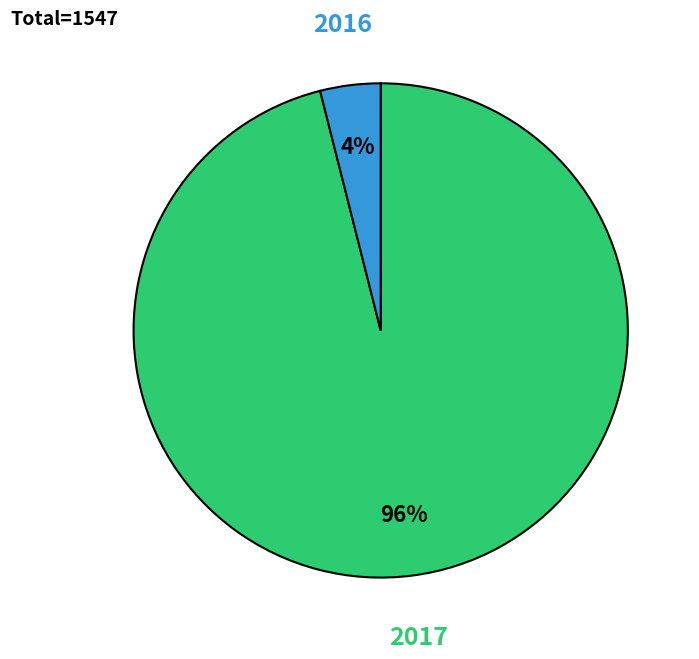

Which category accounts for the majority?

2017